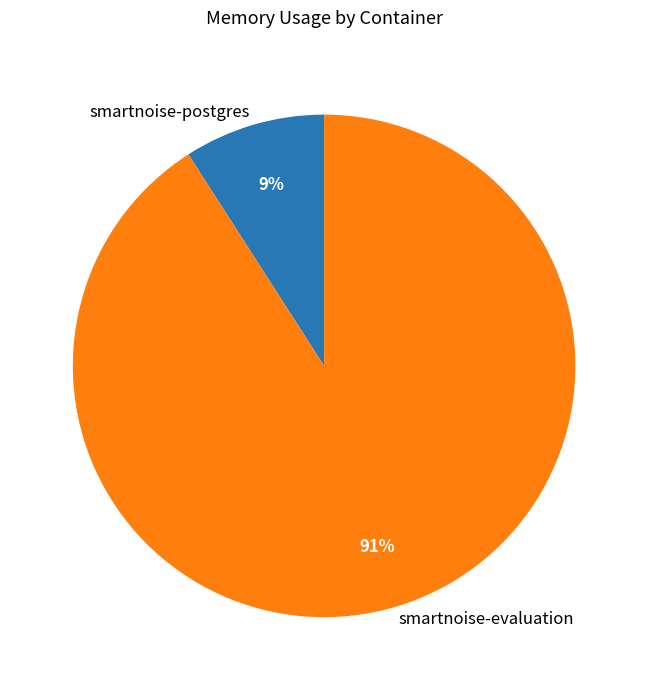

To the nearest percent, what is the difference between the largest and smallest slice percentages?

82%